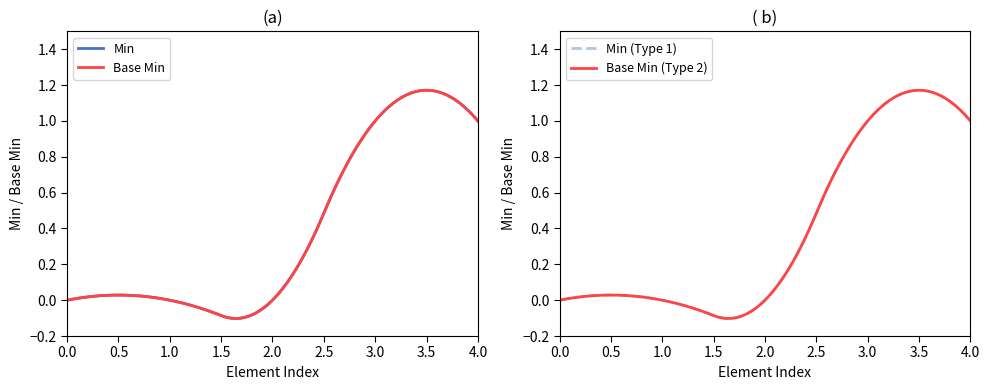

What are all the series names shown in the legend?

Min, Base Min